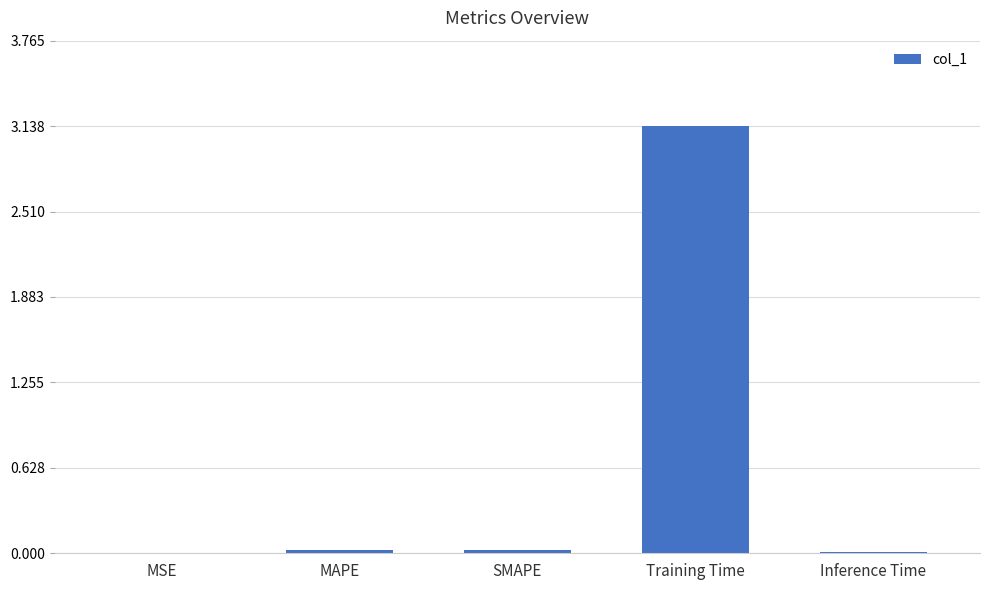

The chart shows a value of 0.0 at SMAPE. True or false?

True